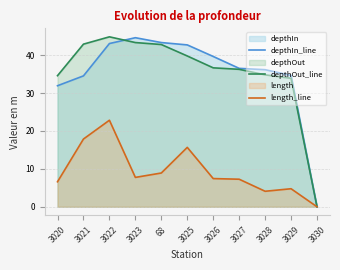

How many lines are shown in the chart?

3